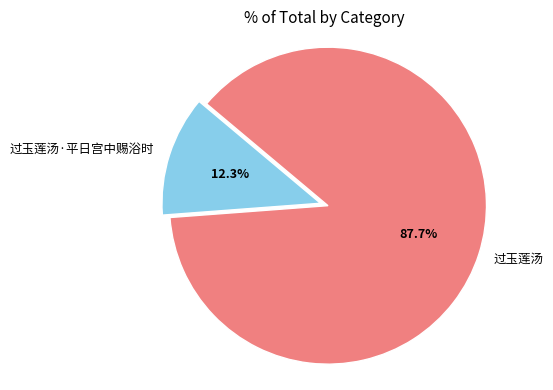

What percentage is NOT represented by 过玉莲汤?

12.3%